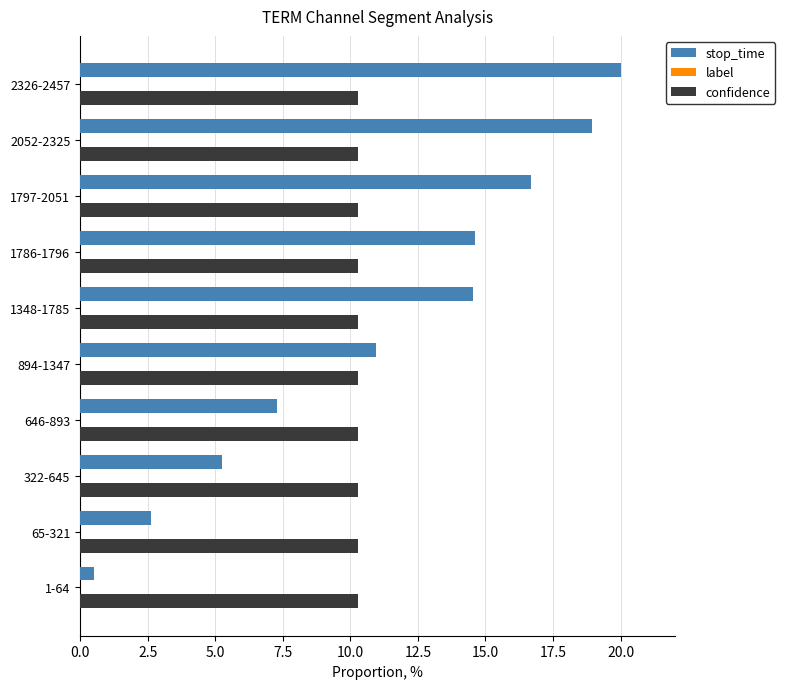

Which category has the lowest value in the stop_time series?

1-64